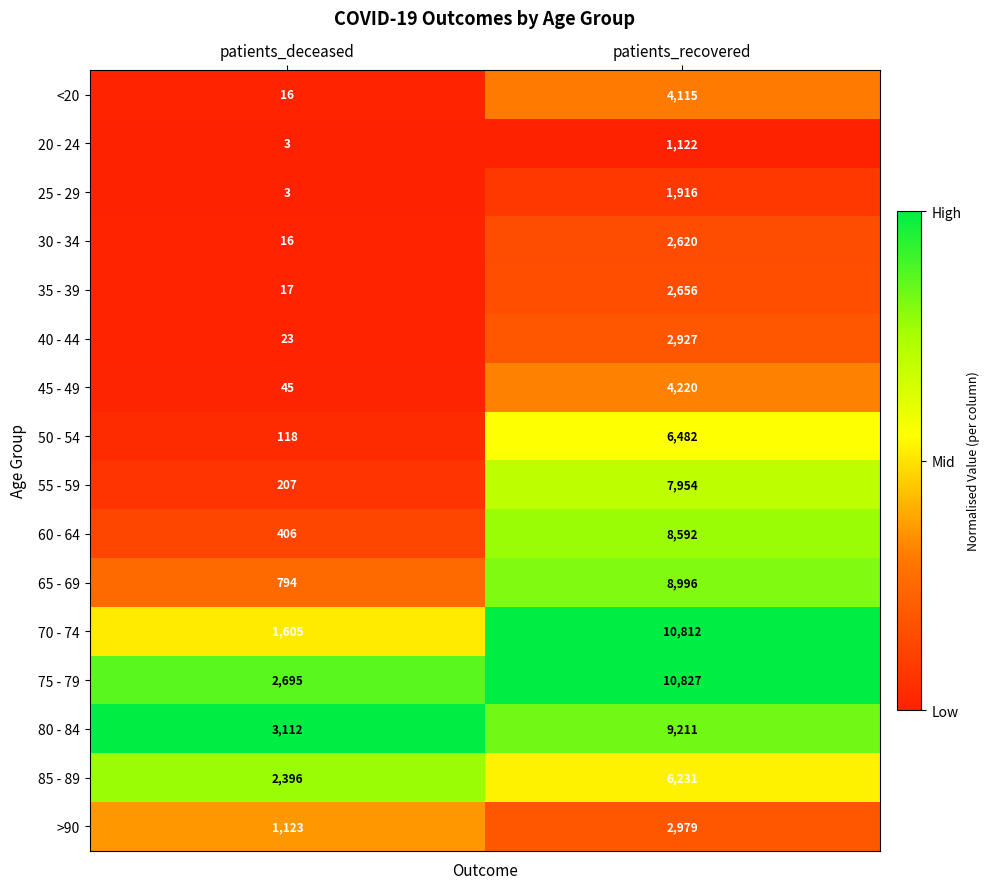

What is the maximum value for 85 - 89?

6231